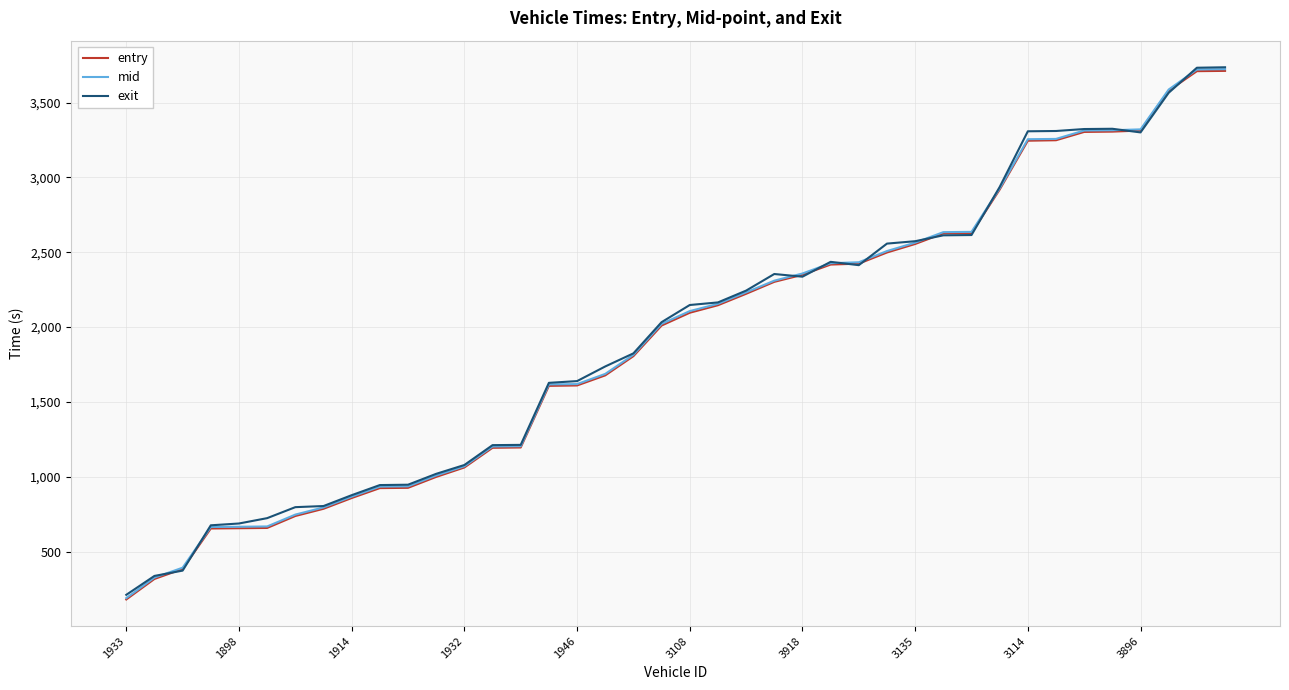

Does the chart have visible grid lines?

Yes